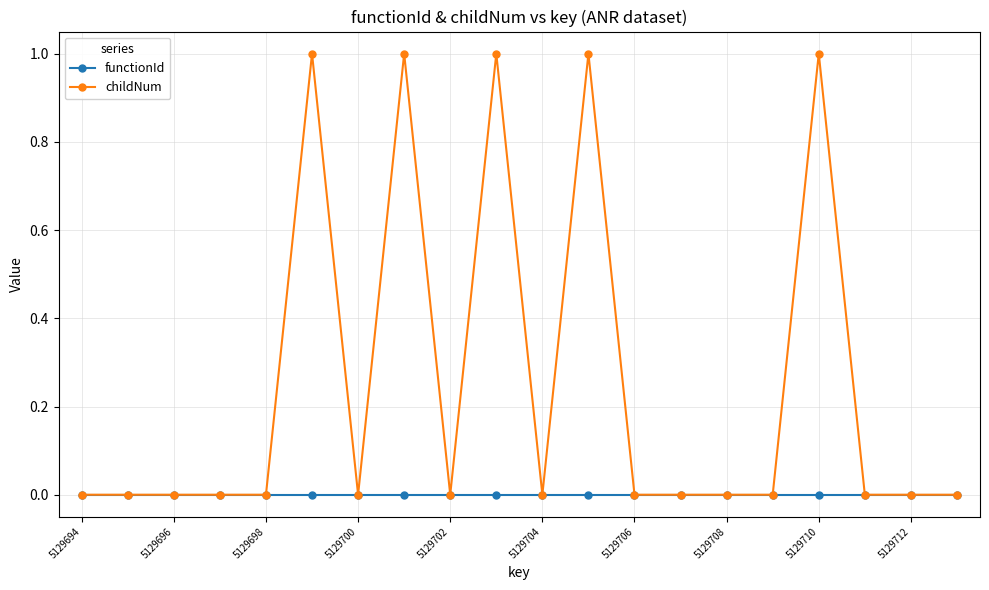

True or false: childNum has more than 2 points higher than both neighbors.

True